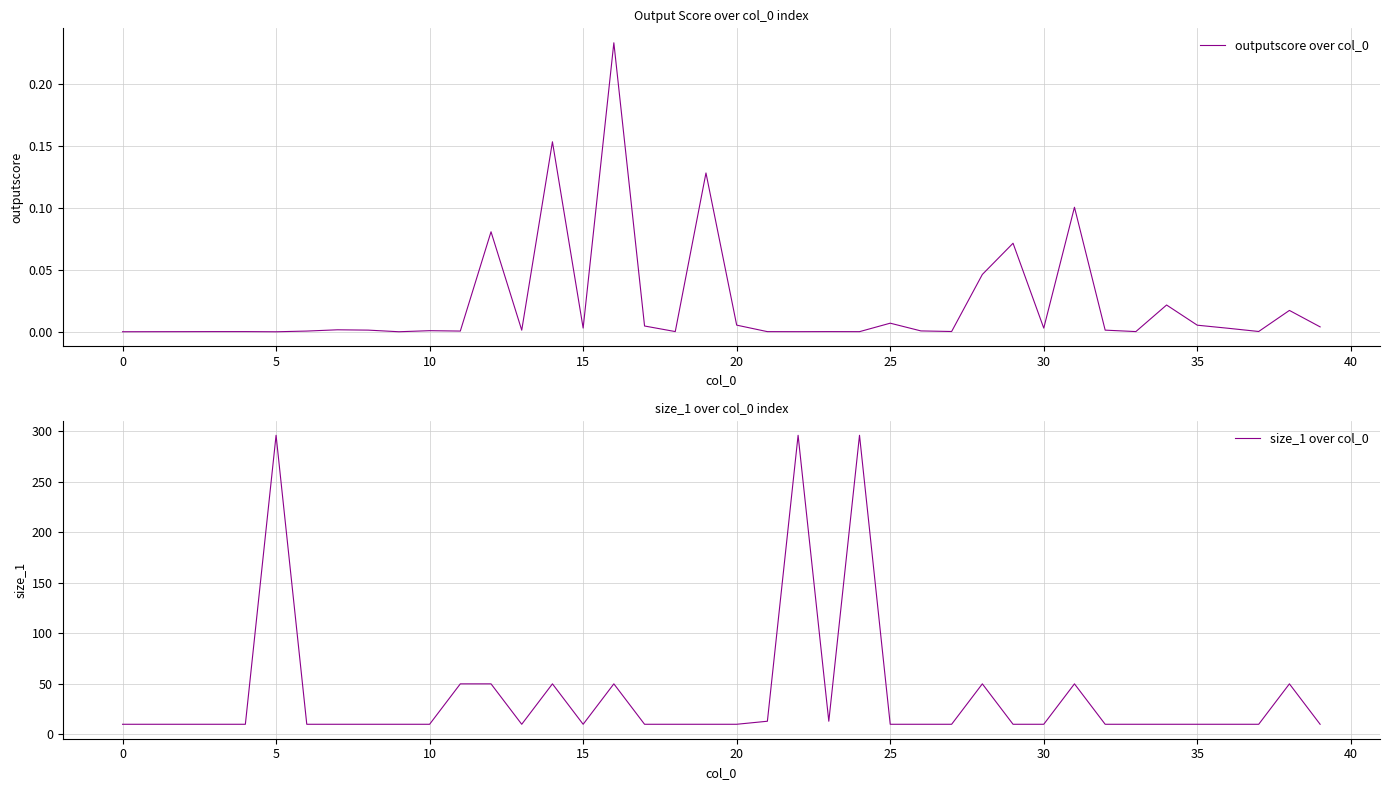

True or false: size_1 over col_0 and outputscore over col_0 cross at least once.

False